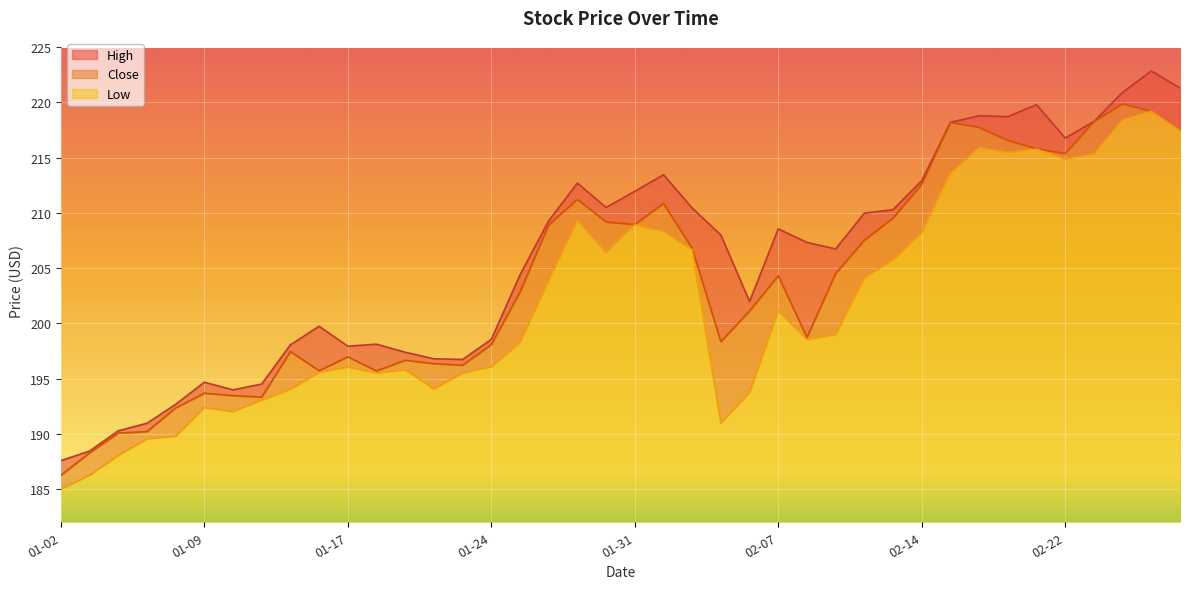

True or false: Close and High cross at least once.

False